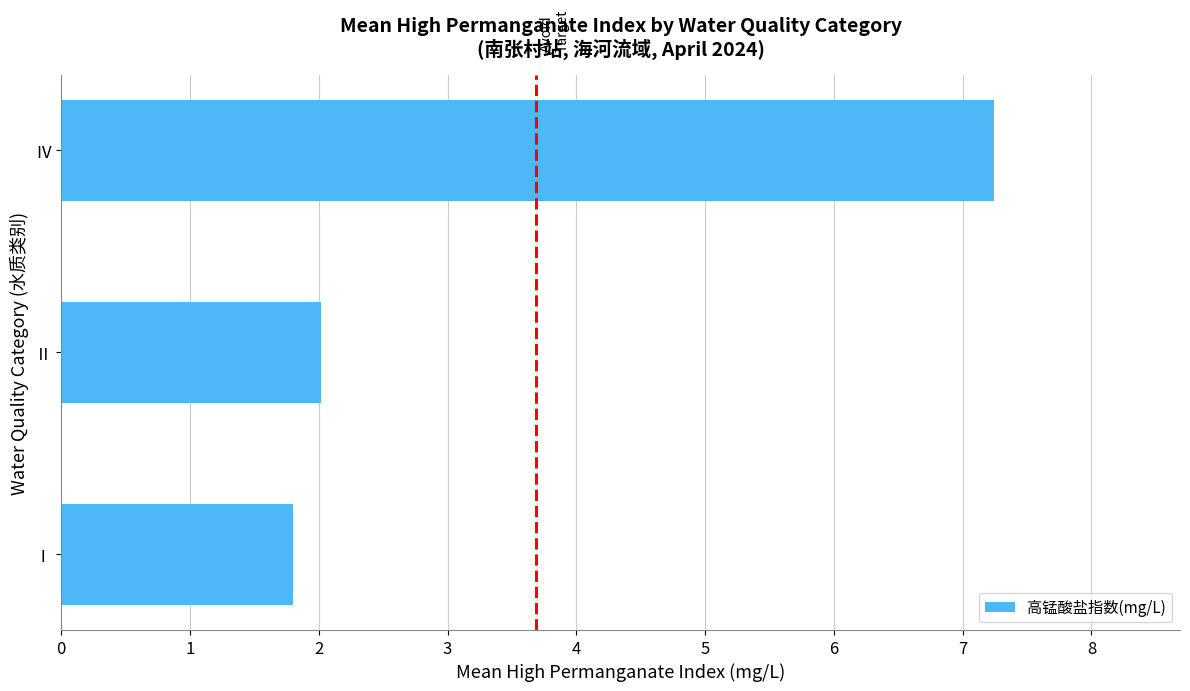

Reading top to bottom, what are all the values shown in this chart?

7.2	2.0	1.8